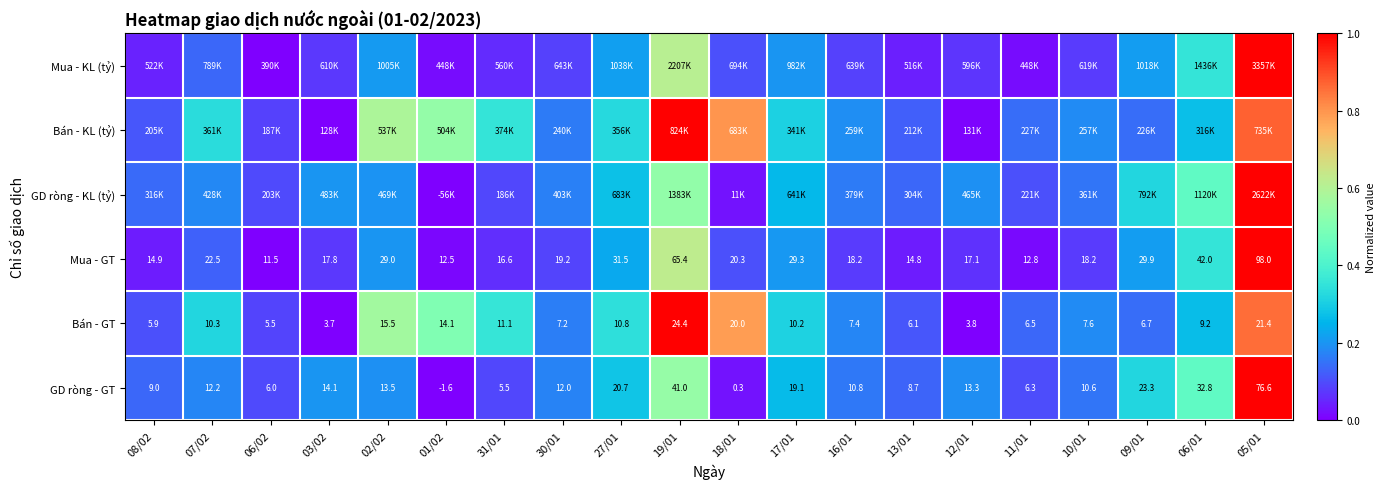

Rank the categories by Mua - GT value from highest to lowest.

05/01, 19/01, 06/01, 27/01, 09/01, 17/01, 02/02, 07/02, 18/01, 30/01, 16/01, 10/01, 03/02, 12/01, 31/01, 08/02, 13/01, 11/01, 01/02, 06/02